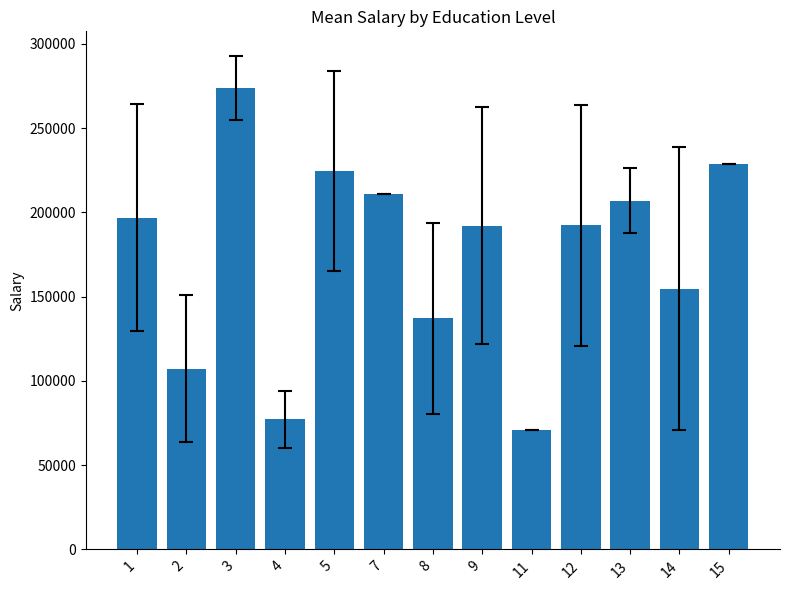

What is the change in value from 1 to 5?

+27550.9